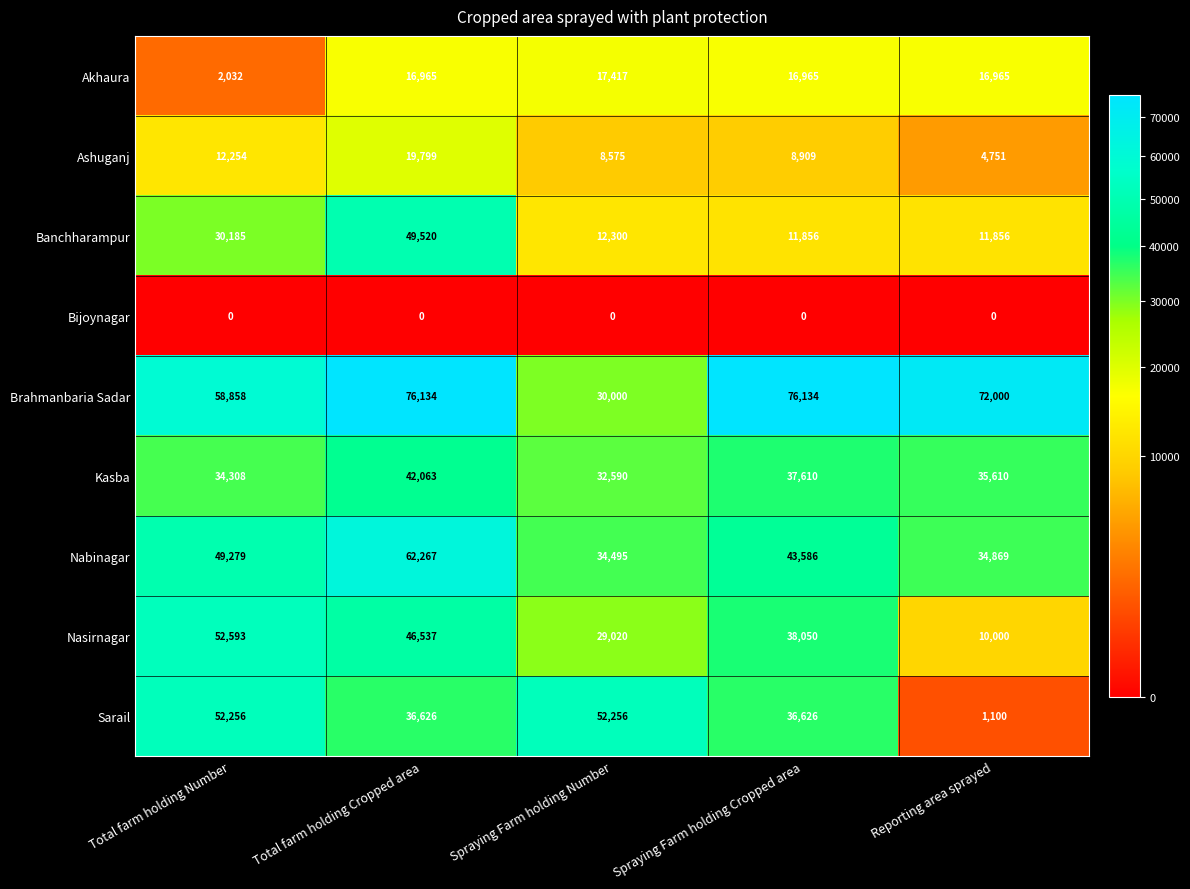

What is the maximum value shown in the chart?

76134